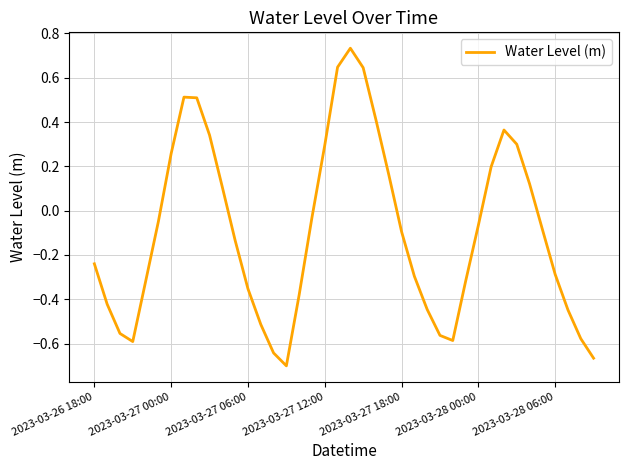

Does the chart have visible grid lines?

Yes